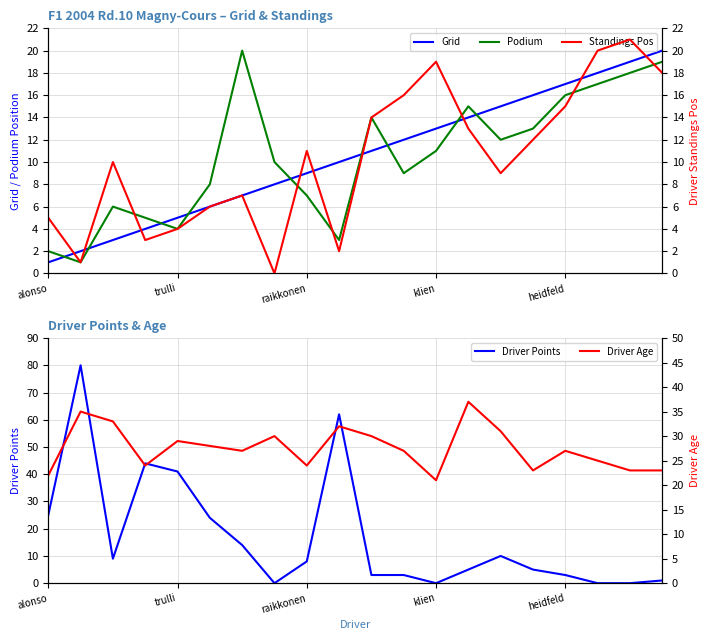

Is it true that Grid equals 5 at heidfeld?

False